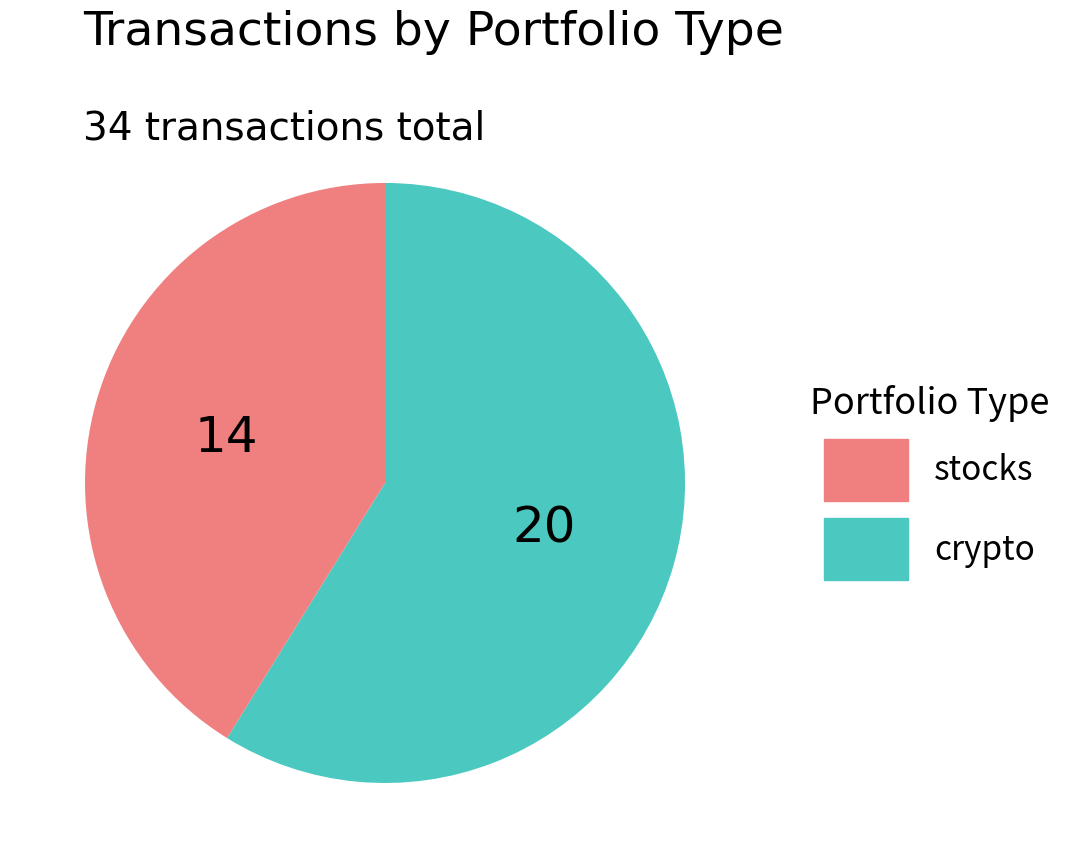

Is there a majority slice in this chart?

Yes